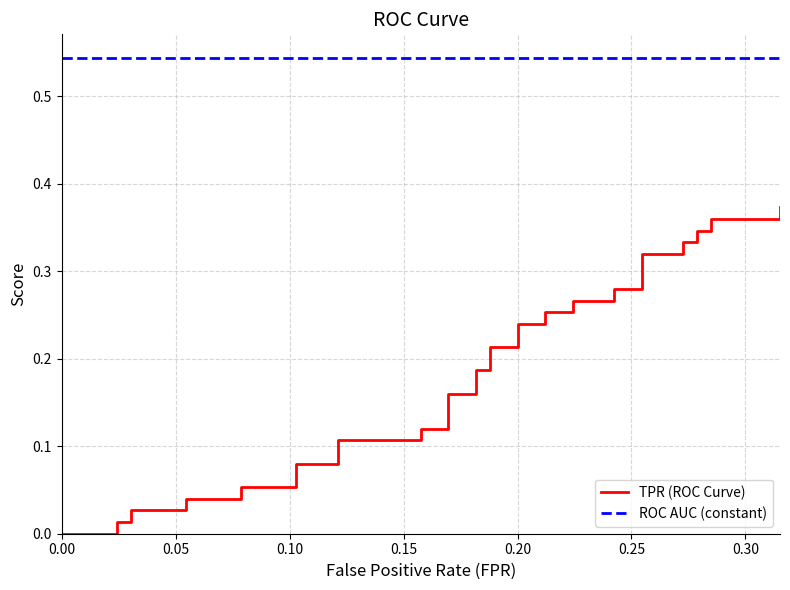

True or false: ROC AUC (constant) and TPR (ROC Curve) cross at least once.

False